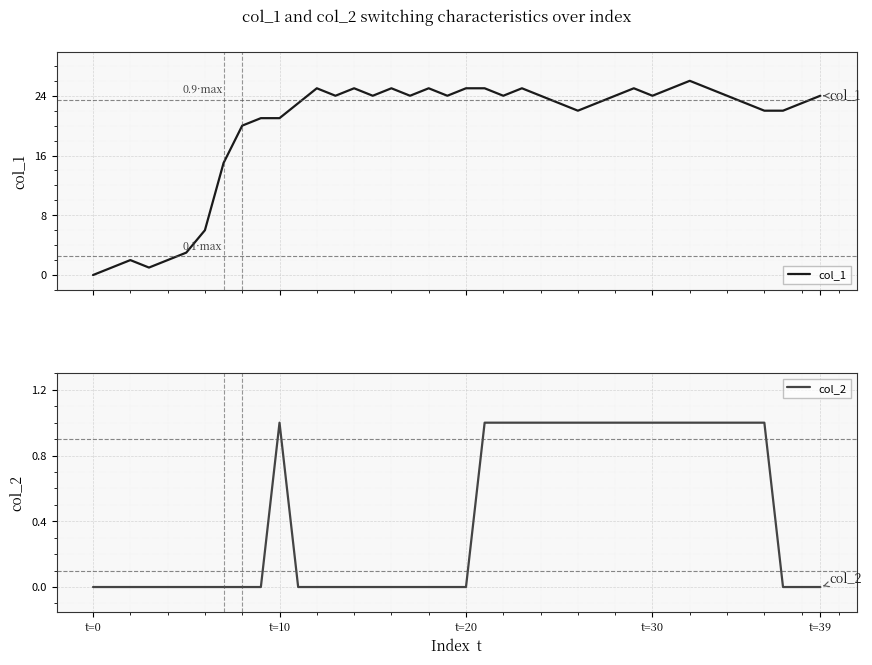

Which has a higher value, 23 or 24?

23